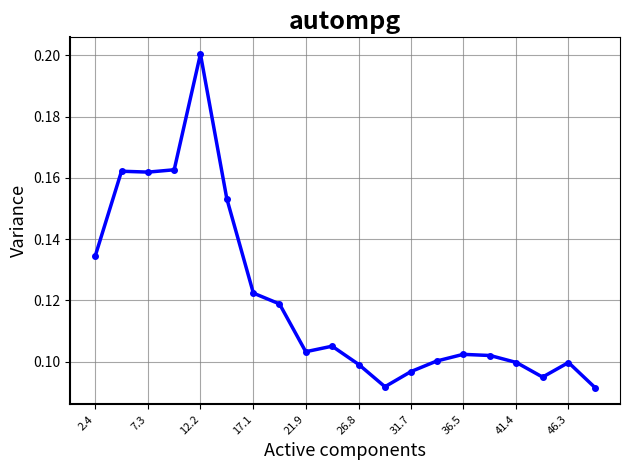

True or false: there are more than 0 points higher than both neighbors.

True